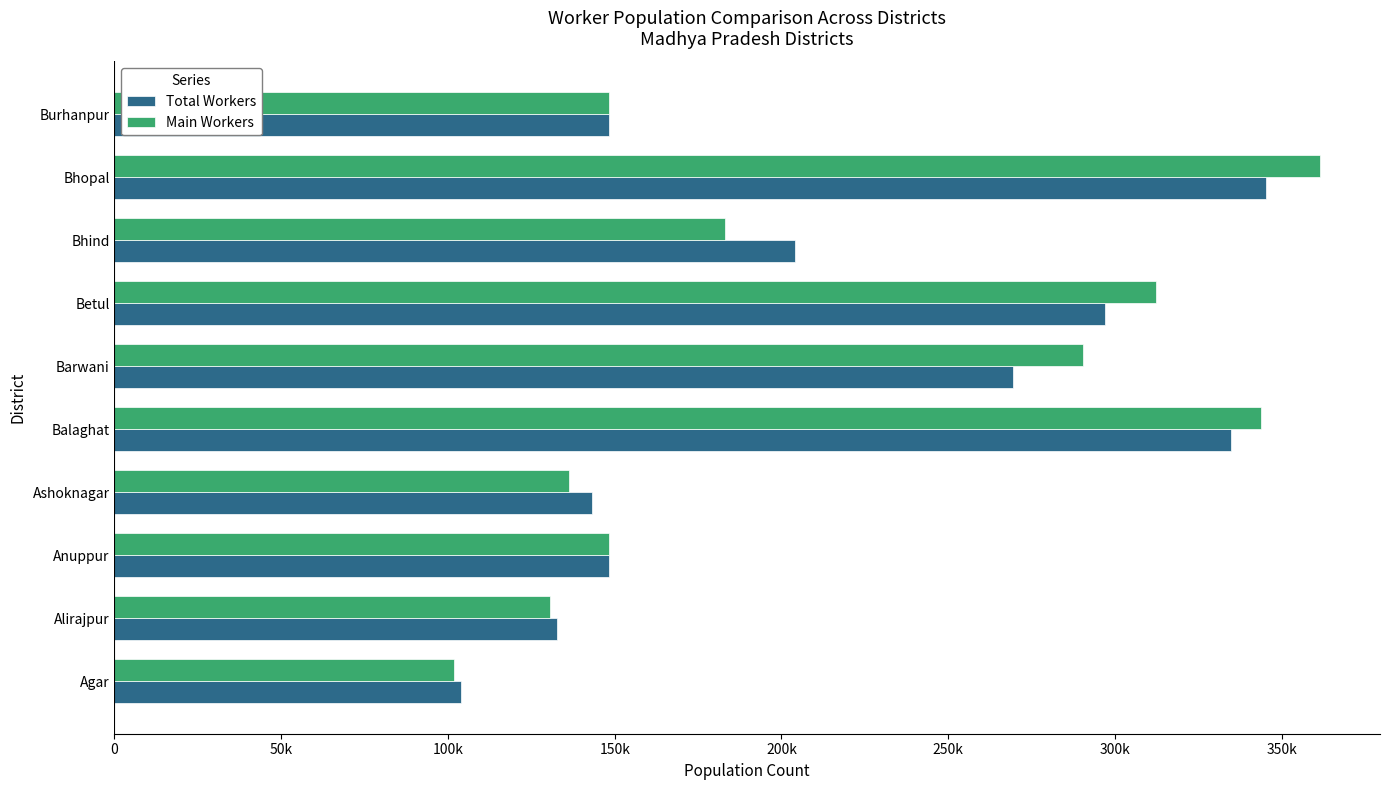

What are all the series names shown in the legend?

Total Workers, Main Workers